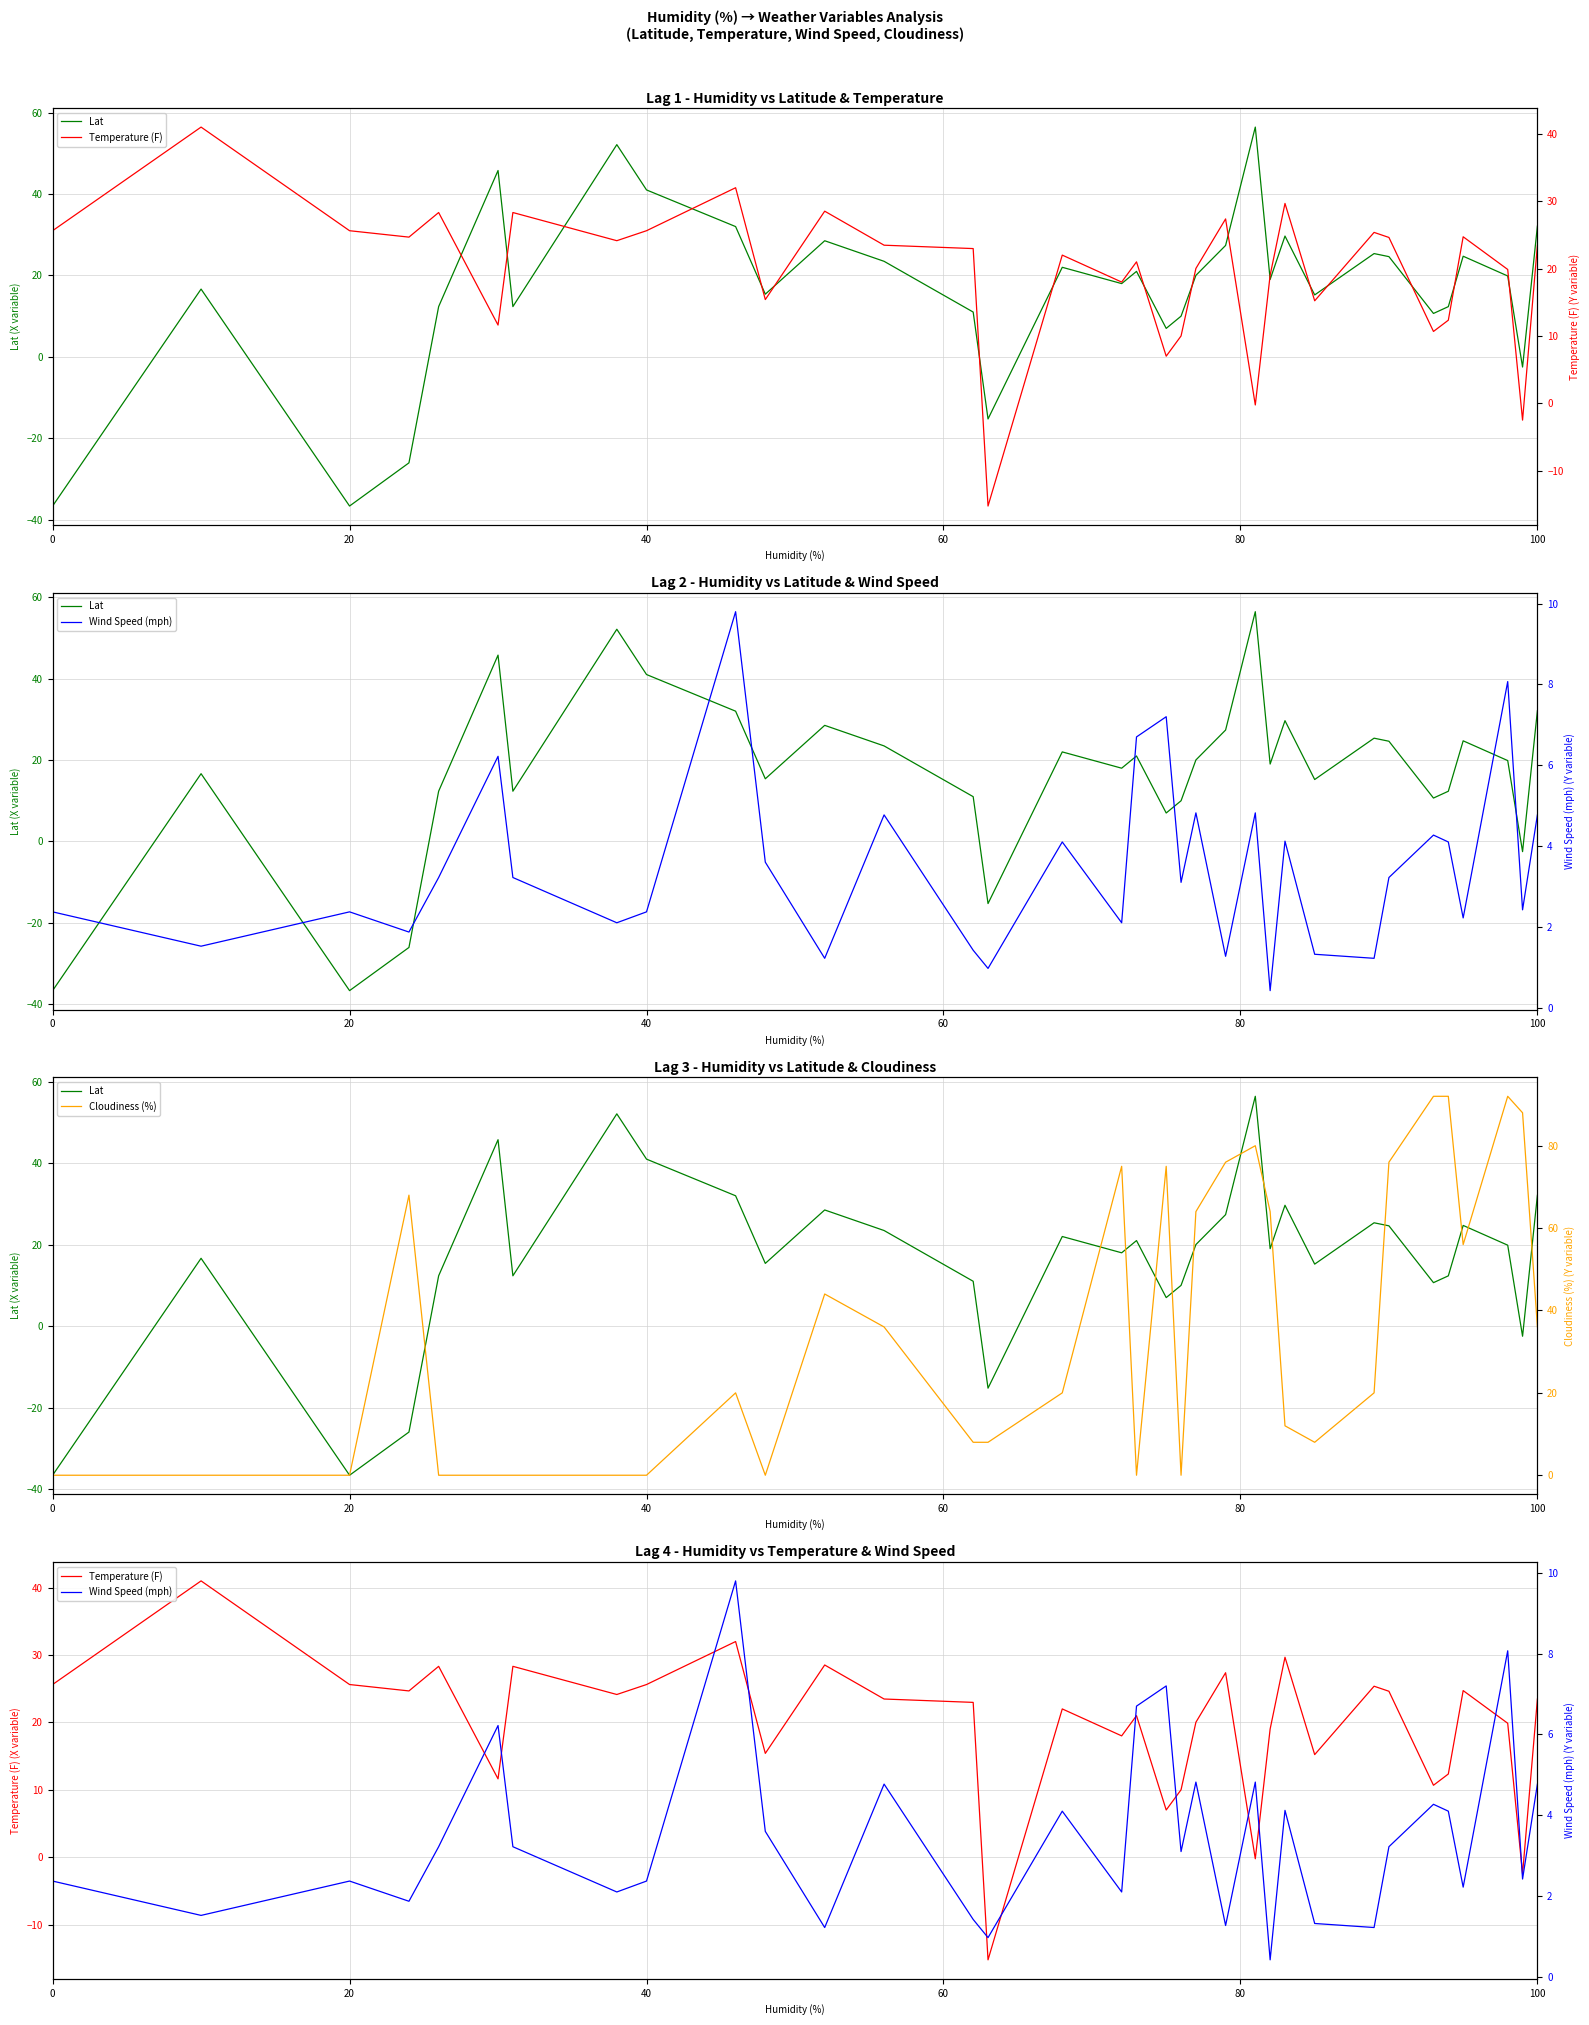

Reading left to right, list all the values displayed in this chart.

Lat: -36.6	16.6	-36.6	-26.0	12.3	45.8	12.3	52.1	41.0	32.0	15.4	28.5	23.5	11.0	-15.2	22.0	18.0	21.0	7.0	10.0	20.0	27.4	56.4	19.0	29.7	15.2	25.4	24.6	10.7	12.3	24.7	19.9	-2.5	32.1
Temperature (F): 25.6	41.0	25.6	24.7	28.3	11.6	28.3	24.1	25.6	32.0	15.4	28.5	23.5	23.0	-15.2	22.0	18.0	21.0	7.0	10.0	20.0	27.4	-0.2	19.0	29.7	15.2	25.4	24.6	10.7	12.3	24.7	19.9	-2.5	23.5
Wind Speed (mph): 2.4	1.5	2.4	1.9	3.2	6.2	3.2	2.1	2.4	9.8	3.6	1.2	4.8	1.4	1.0	4.1	2.1	6.7	7.2	3.1	4.8	1.3	4.8	0.4	4.1	1.3	1.2	3.2	4.3	4.1	2.2	8.1	2.4	4.8
Cloudiness (%): 0.0	0.0	0.0	68.0	0.0	0.0	0.0	0.0	0.0	20.0	0.0	44.0	36.0	8.0	8.0	20.0	75.0	0.0	75.0	0.0	64.0	76.0	80.0	64.0	12.0	8.0	20.0	76.0	92.0	92.0	56.0	92.0	88.0	36.0